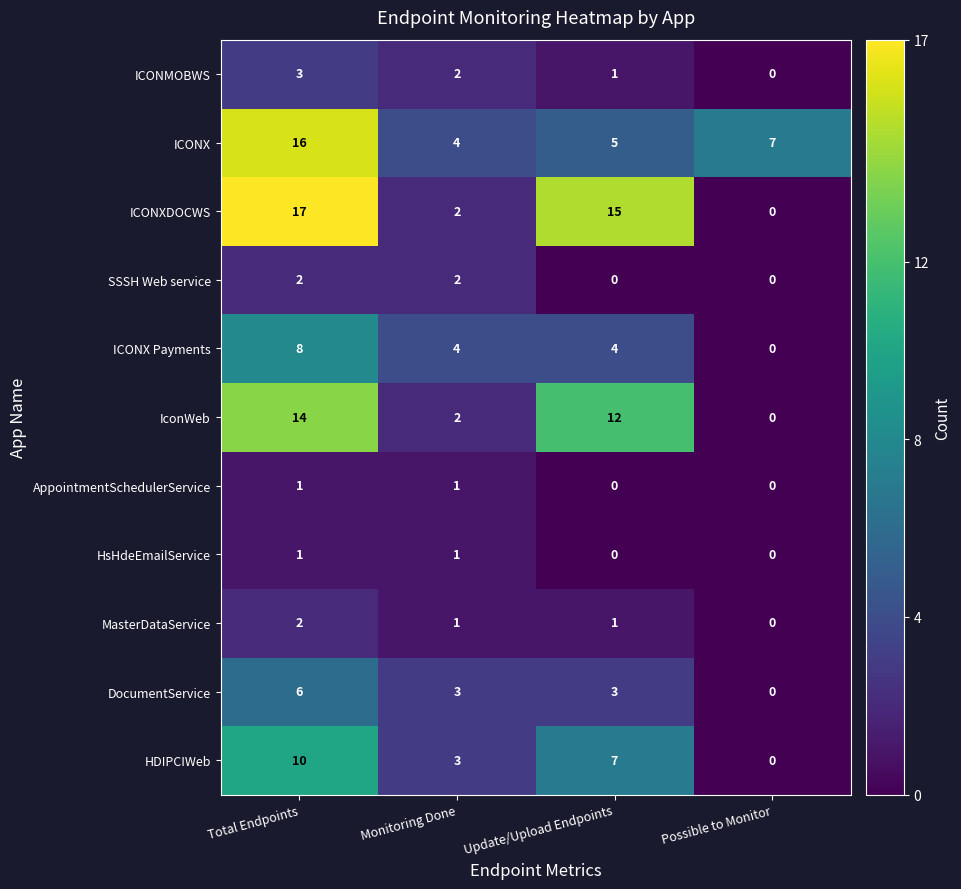

Between Update/Upload Endpoints and Possible to Monitor, which series saw the biggest shift?

ICONXDOCWS